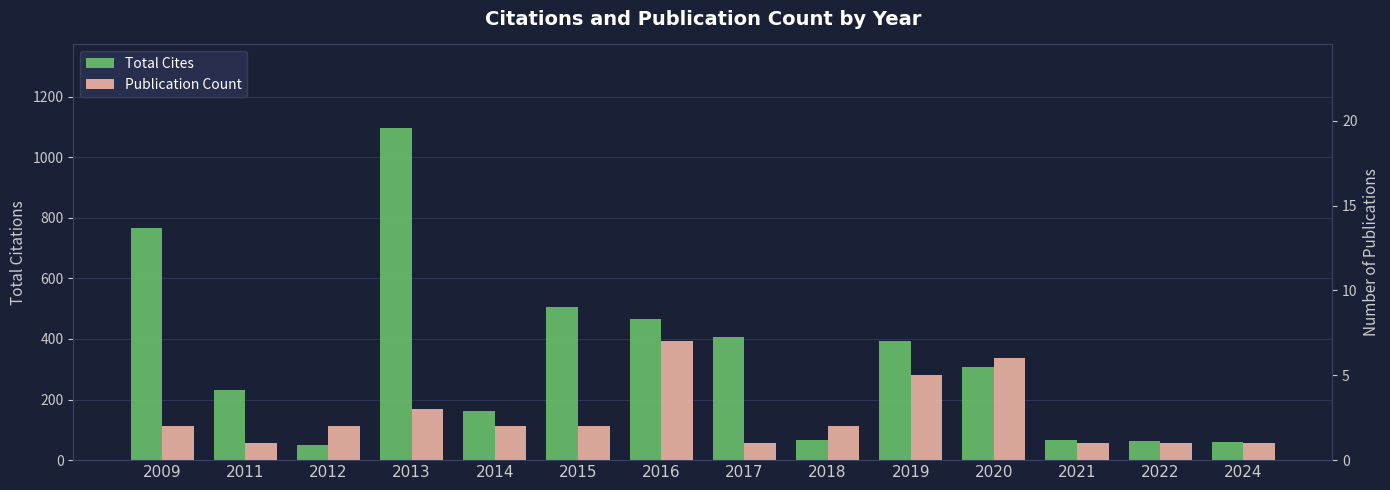

Reading right to left, extract all data points from this chart.

Total Cites: 2024=61	2022=62	2021=65	2020=309	2019=392	2018=66	2017=408	2016=466	2015=506	2014=161	2013=1098	2012=49	2011=230	2009=768
Publication Count: 2024=1	2022=1	2021=1	2020=6	2019=5	2018=2	2017=1	2016=7	2015=2	2014=2	2013=3	2012=2	2011=1	2009=2